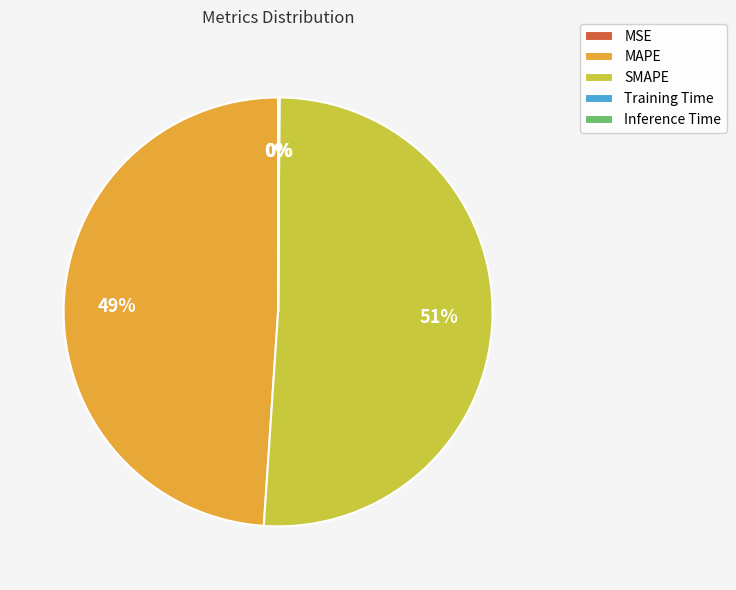

To the nearest percent, what is the average slice percentage?

20%